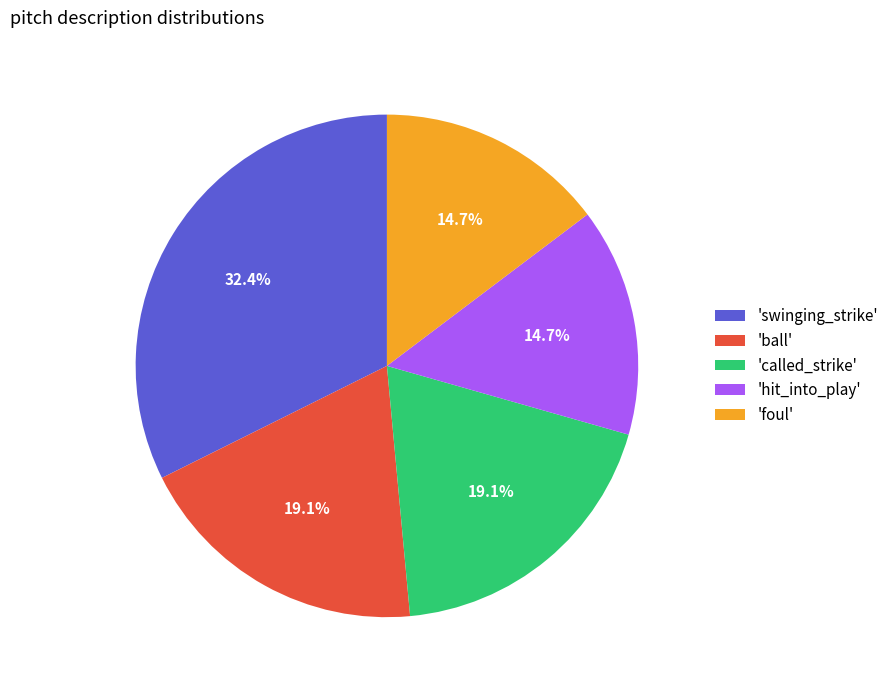

Between 'ball' and 'hit_into_play', which is larger?

'ball'